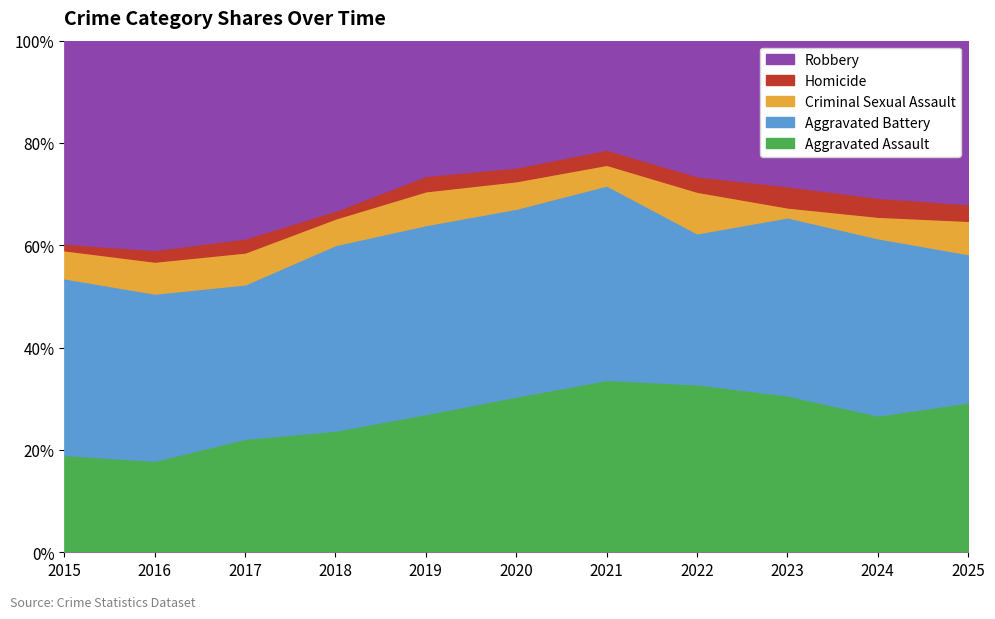

What is the highest value of the Aggravated Assault series?

33.7